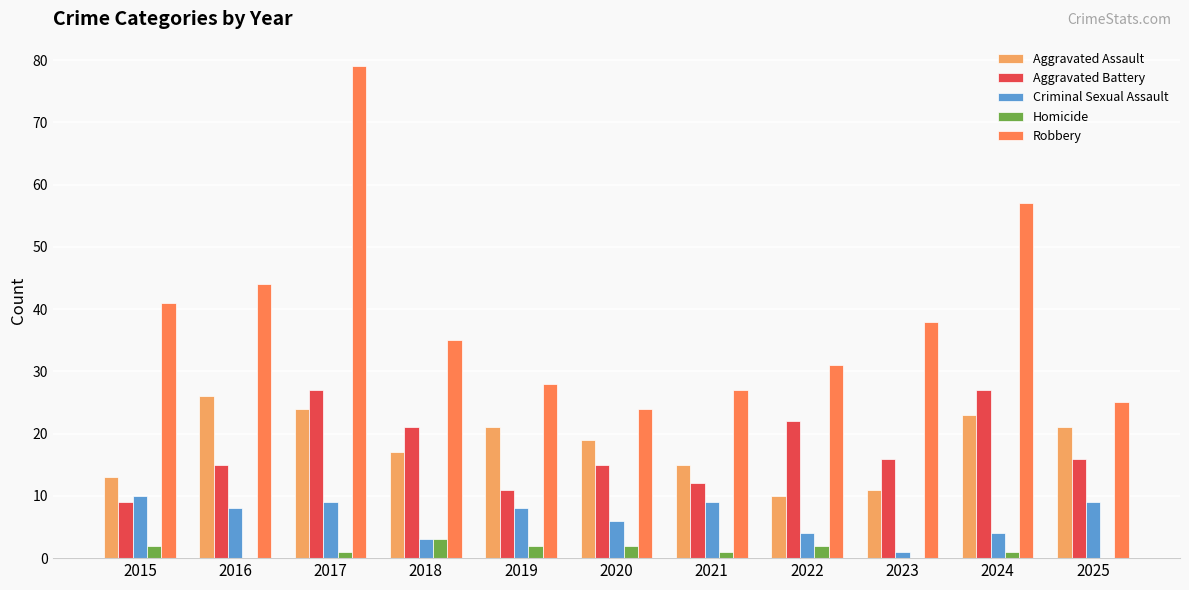

Count the number of categories in the chart.

11